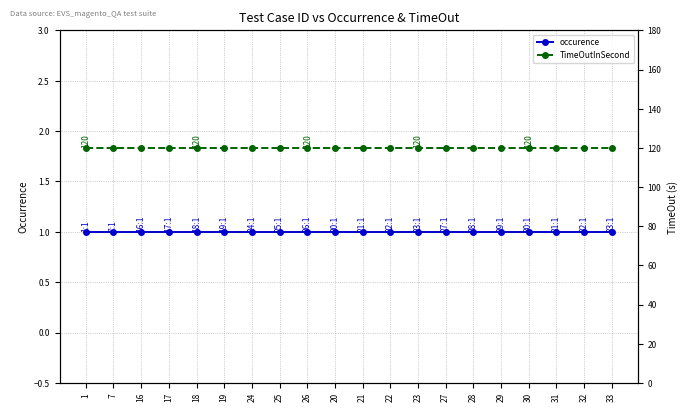

Which category has the lowest value in the TimeOutInSecond series?

1